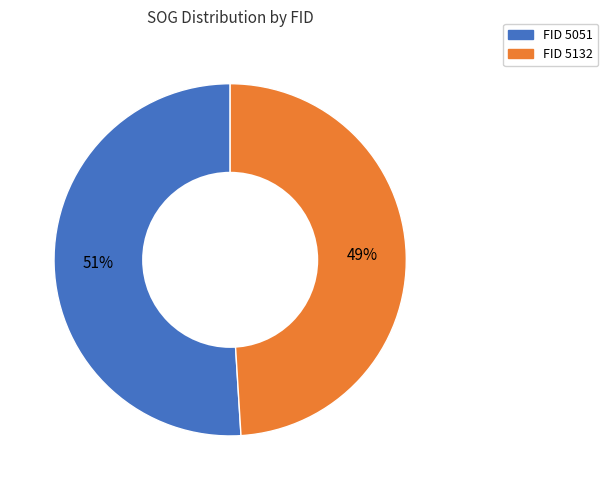

To the nearest percent, what is the difference between the largest and smallest slice percentages?

2%